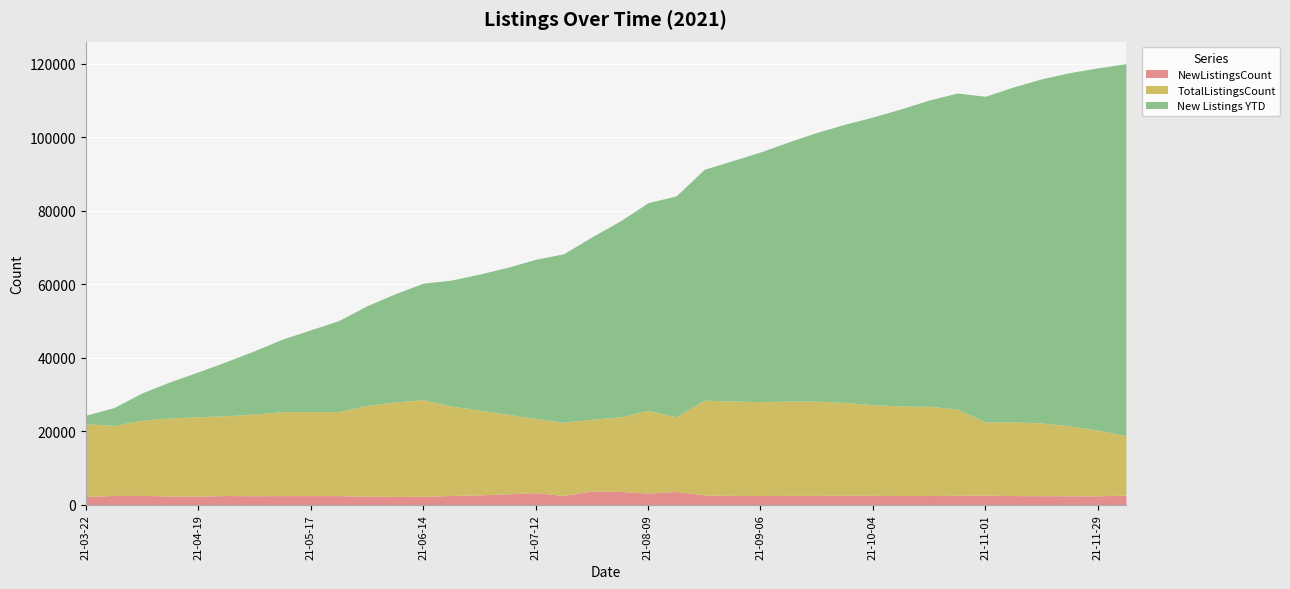

List the series in order of their peak value, lowest first.

NewListingsCount, TotalListingsCount, New Listings YTD